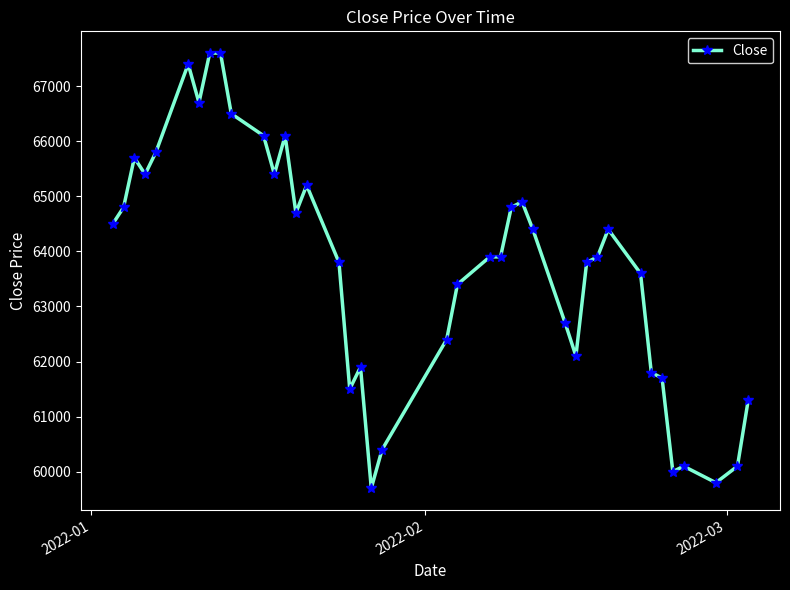

Does the chart display data point markers on the line(s)?

Yes